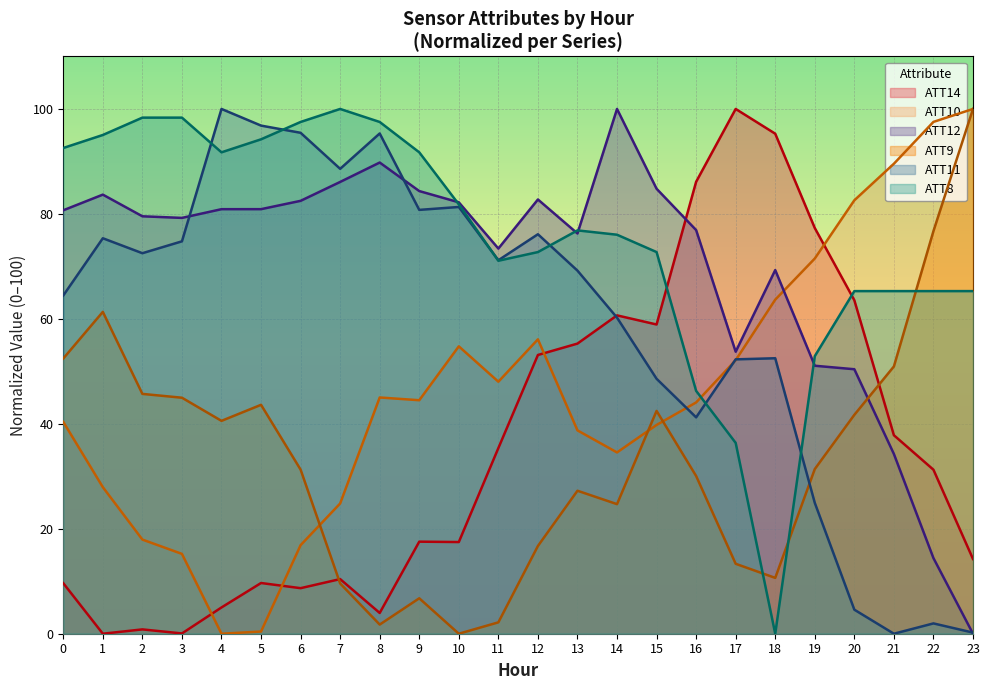

List the series in order of their peak value, highest first.

ATT8, ATT9, ATT10, ATT11, ATT12, ATT14